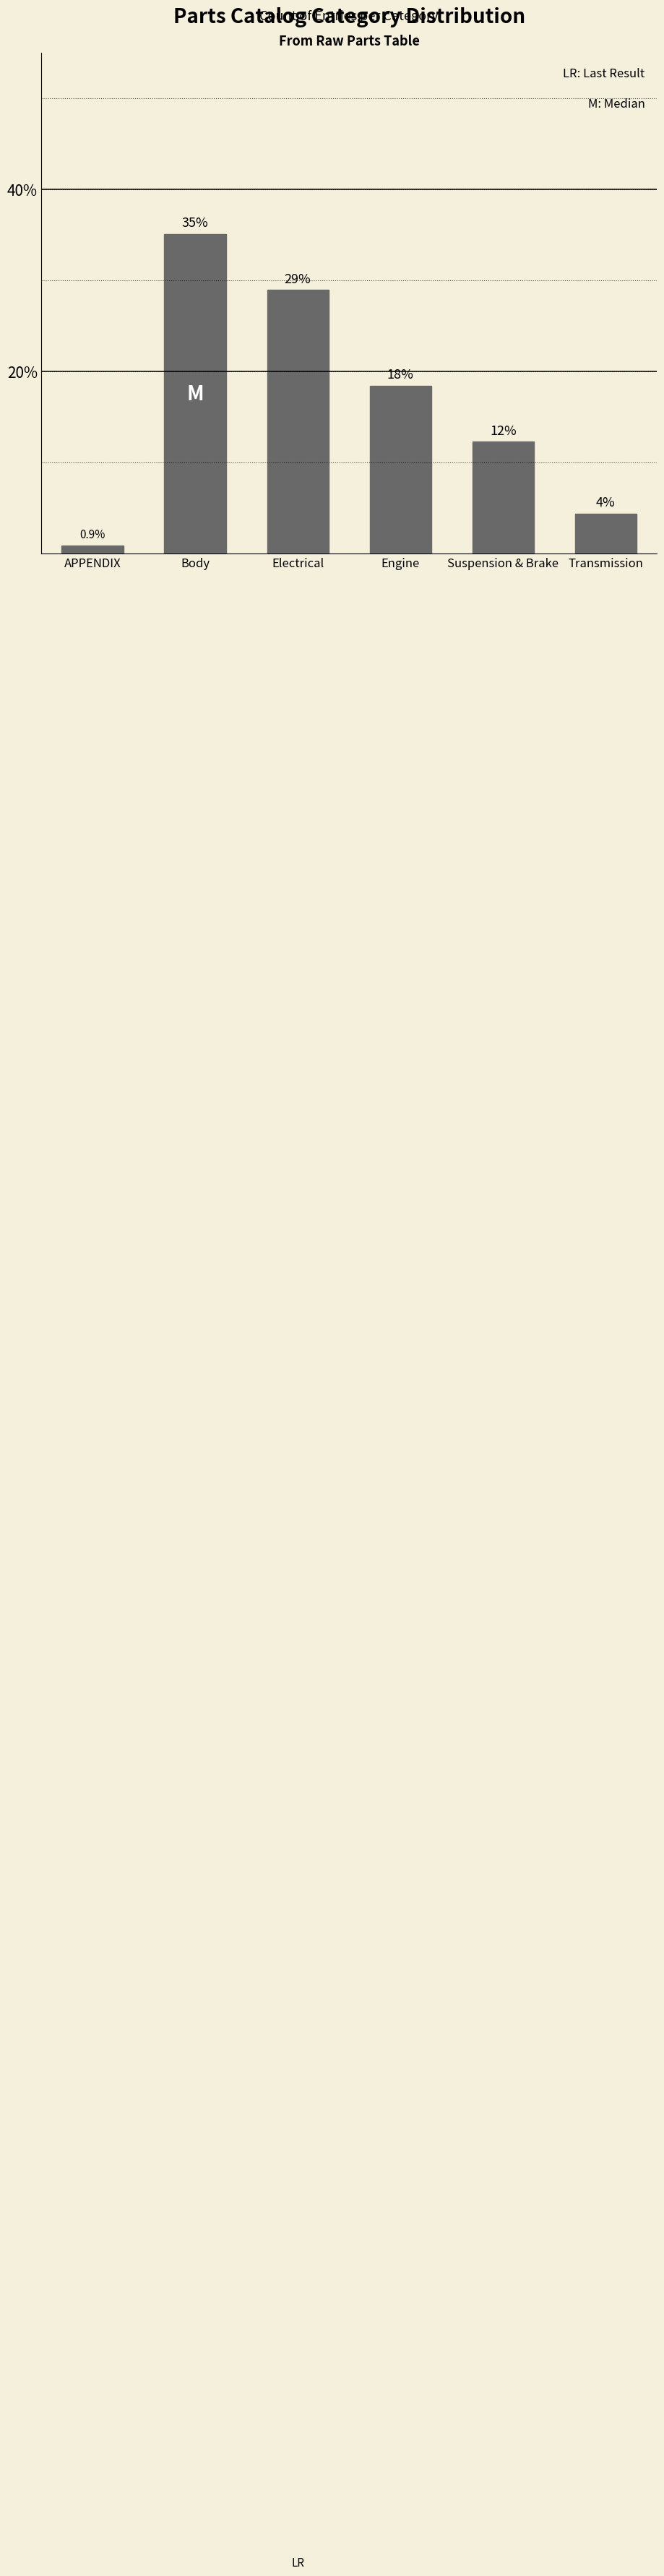

What is the sum of the values at Electrical and APPENDIX?

29.8